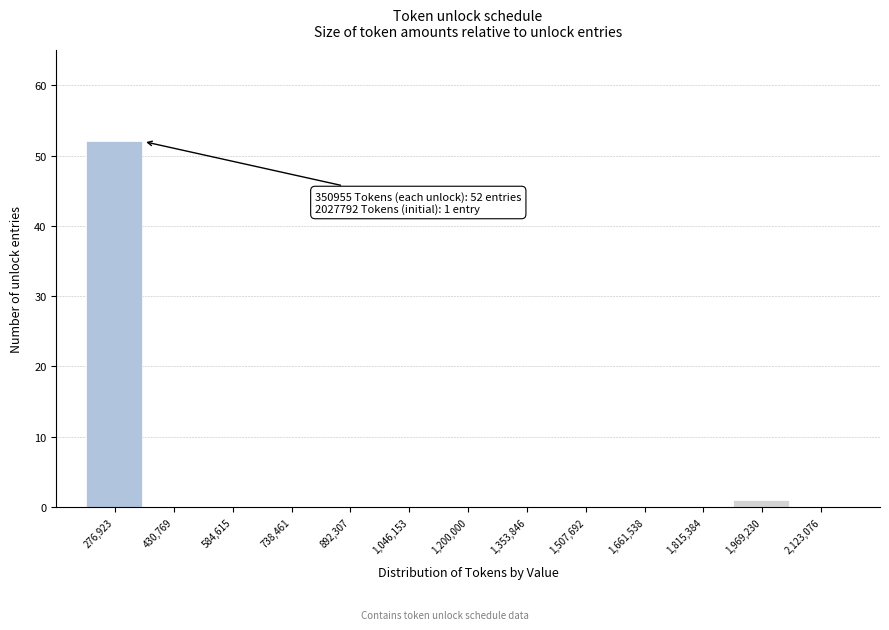

Over which range of the x-axis is the bar tallest?

200000 to 360000